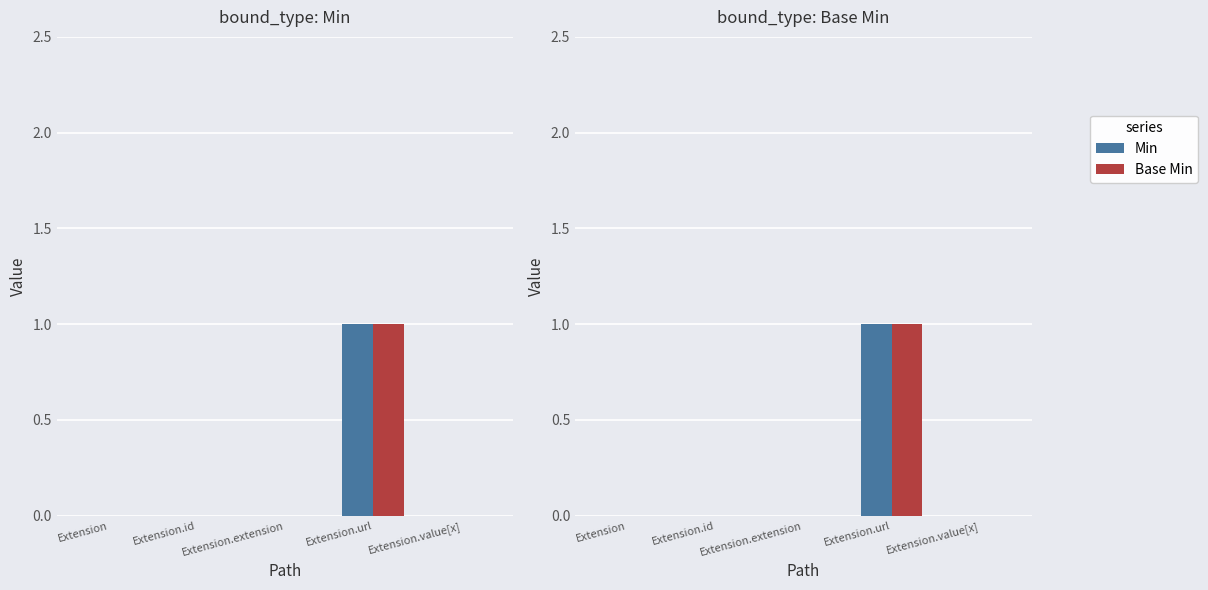

How many values in the Min series exceed 0?

1